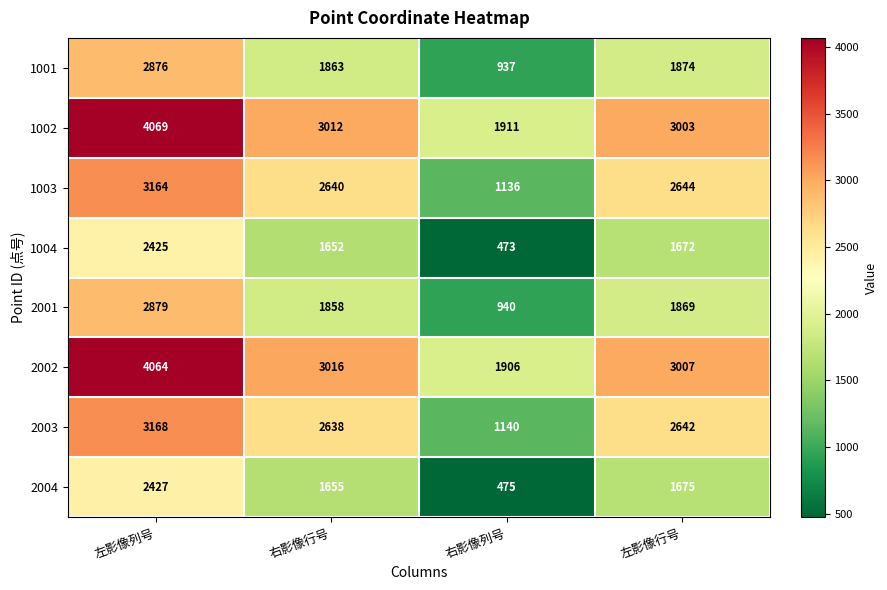

What is the smallest value displayed?

473